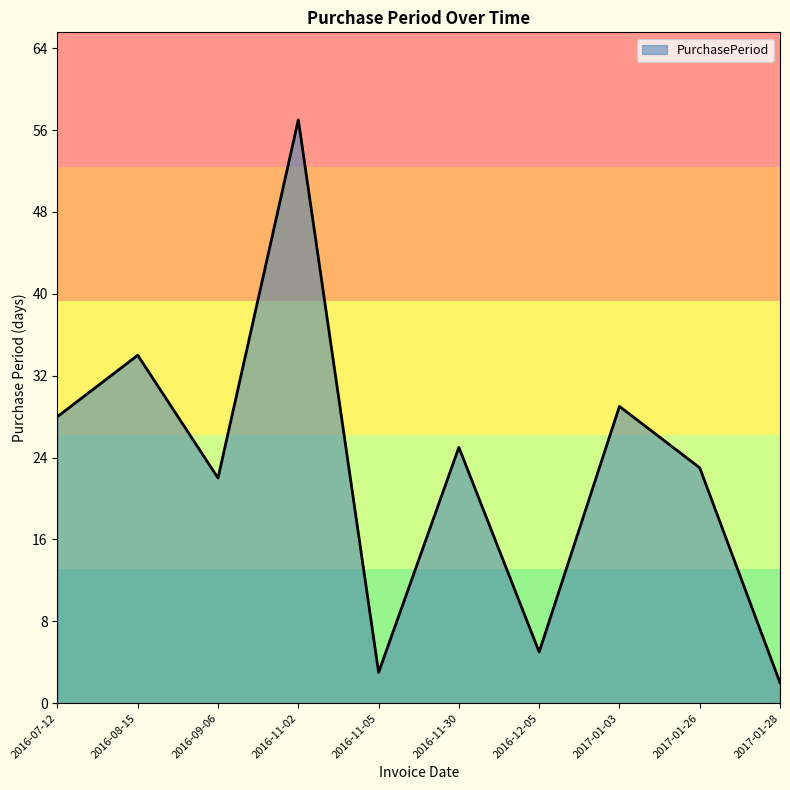

Reading left to right, transcribe all the data shown in this chart.

28	34	22	57	3	25	5	29	23	2